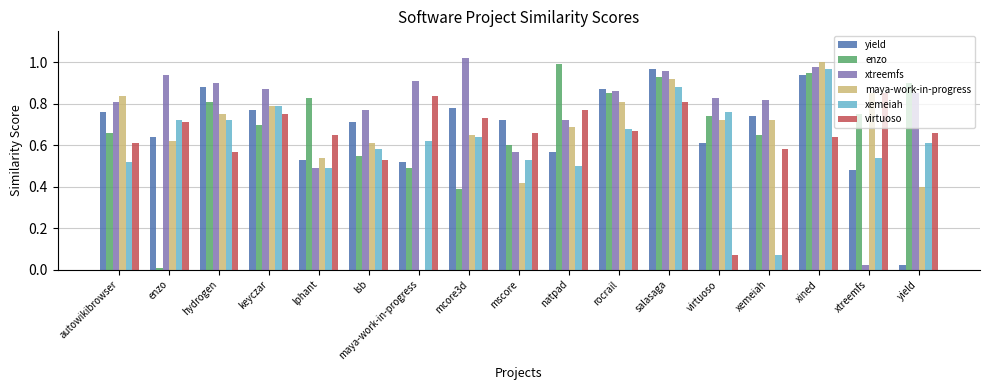

What is the total value across all series at virtuoso?

3.7